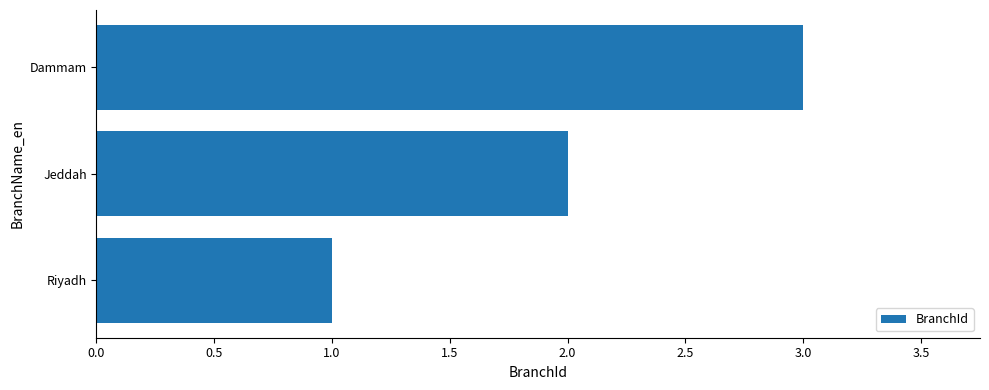

What is the change in value from Jeddah to Dammam?

+1